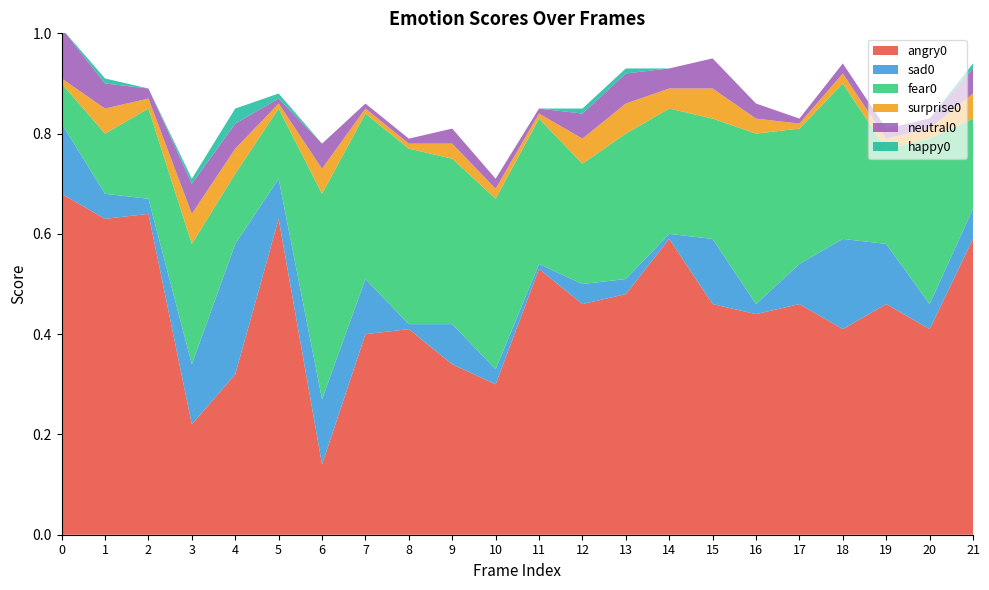

Reading left to right, extract all data points from this chart.

angry0: 0=0.7	1=0.6	2=0.6	3=0.2	4=0.3	5=0.6	6=0.1	7=0.4	8=0.4	9=0.3	10=0.3	11=0.5	12=0.5	13=0.5	14=0.6	15=0.5	16=0.4	17=0.5	18=0.4	19=0.5	20=0.4	21=0.6
sad0: 0=0.1	1=0.1	2=0.0	3=0.1	4=0.3	5=0.1	6=0.1	7=0.1	8=0.0	9=0.1	10=0.0	11=0.0	12=0.0	13=0.0	14=0.0	15=0.1	16=0.0	17=0.1	18=0.2	19=0.1	20=0.1	21=0.1
fear0: 0=0.1	1=0.1	2=0.2	3=0.2	4=0.1	5=0.1	6=0.4	7=0.3	8=0.3	9=0.3	10=0.3	11=0.3	12=0.2	13=0.3	14=0.2	15=0.2	16=0.3	17=0.3	18=0.3	19=0.2	20=0.3	21=0.2
surprise0: 0=0.0	1=0.1	2=0.0	3=0.1	4=0.1	5=0.0	6=0.1	7=0.0	8=0.0	9=0.0	10=0.0	11=0.0	12=0.1	13=0.1	14=0.0	15=0.1	16=0.0	17=0.0	18=0.0	19=0.0	20=0.0	21=0.1
neutral0: 0=0.1	1=0.1	2=0.0	3=0.1	4=0.1	5=0.0	6=0.1	7=0.0	8=0.0	9=0.0	10=0.0	11=0.0	12=0.1	13=0.1	14=0.0	15=0.1	16=0.0	17=0.0	18=0.0	19=0.0	20=0.0	21=0.1
happy0: 0=0.0	1=0.0	2=0.0	3=0.0	4=0.0	5=0.0	6=0.0	7=0.0	8=0.0	9=0.0	10=0.0	11=0.0	12=0.0	13=0.0	14=0.0	15=0.0	16=0.0	17=0.0	18=0.0	19=0.0	20=0.0	21=0.0